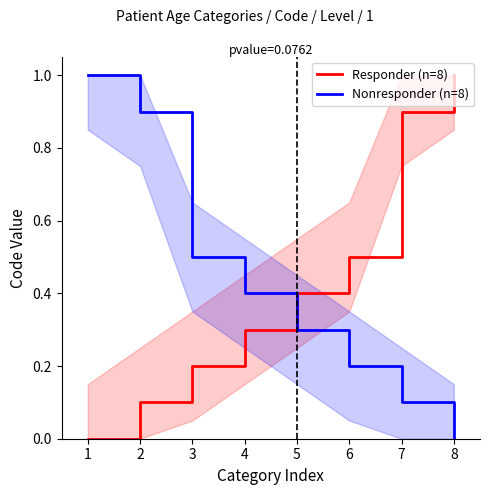

Which series has the largest total across all categories?

Responder (n=8)